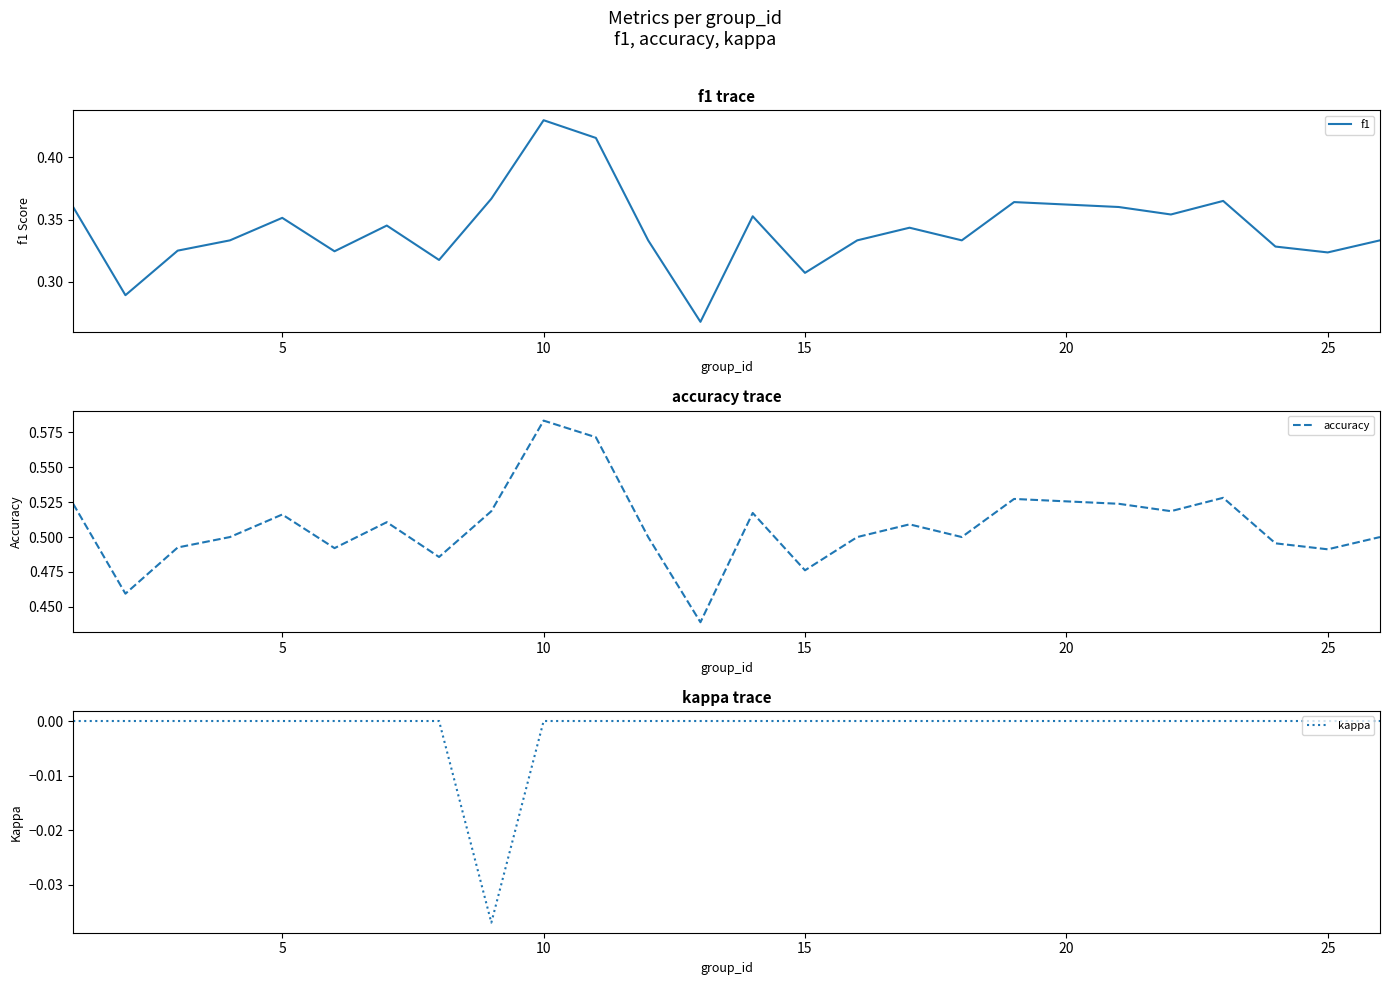

Is it true that kappa equals 0.0 at 5?

True